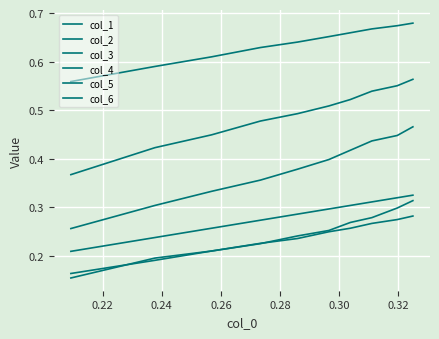

Which series has the largest range (max minus min)?

col_4